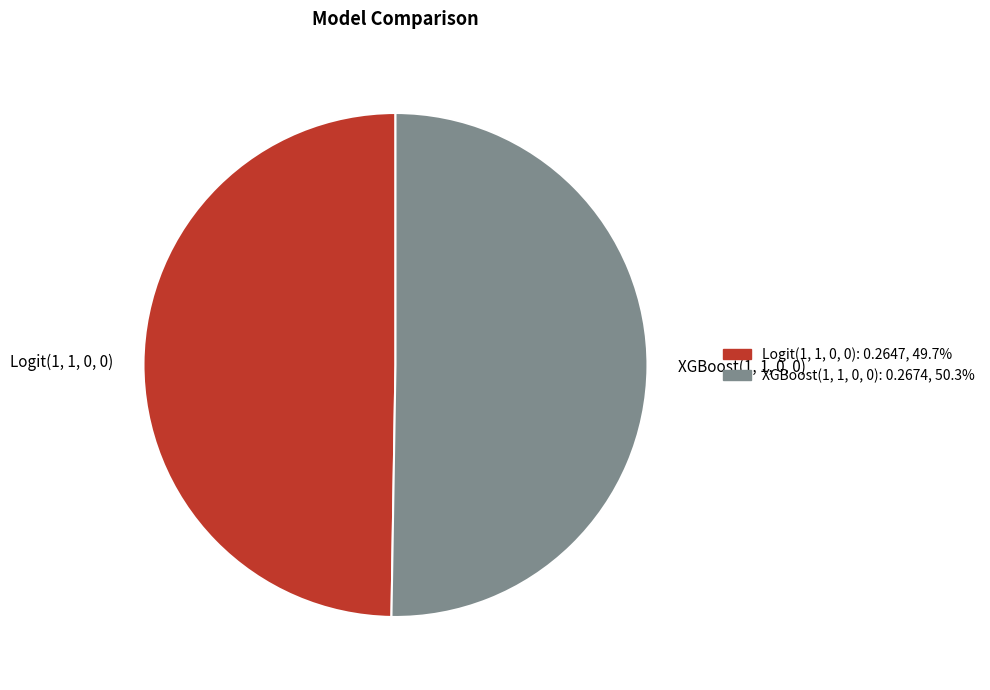

Is there any slice that represents more than half of the pie?

Yes